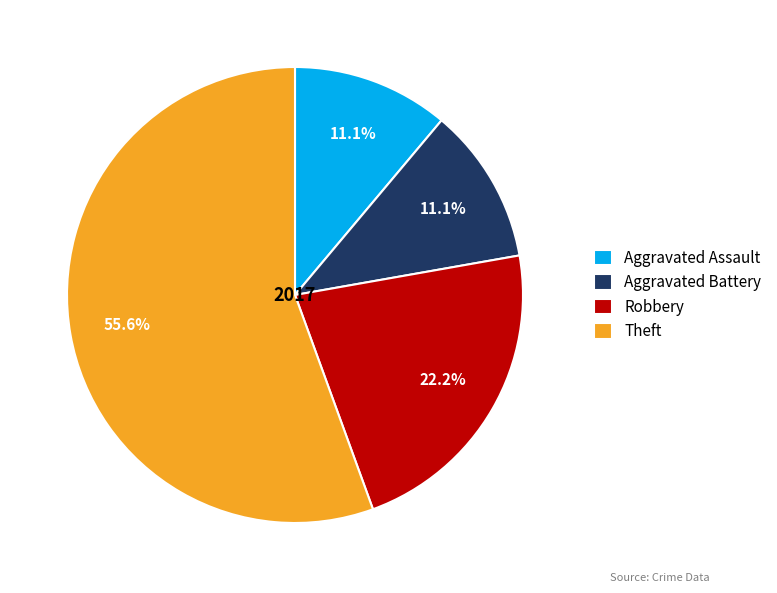

How much of the chart is everything except Theft?

44.4%